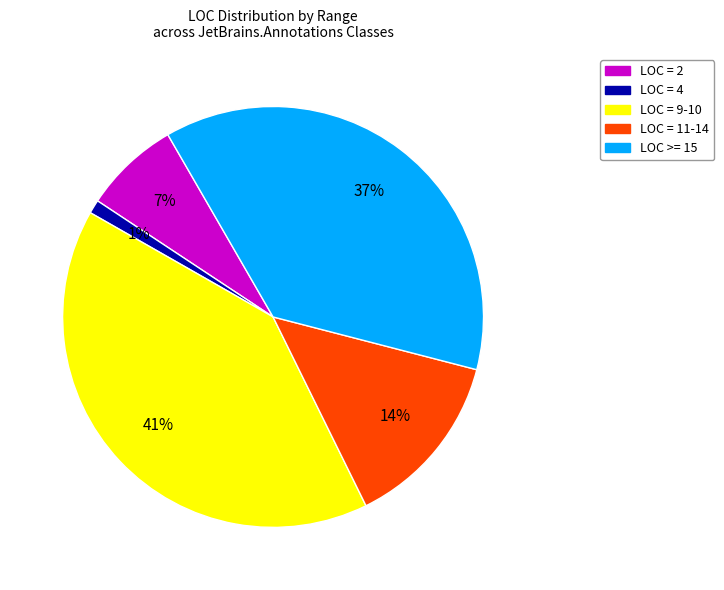

Which category has the biggest portion of the pie?

LOC = 9-10